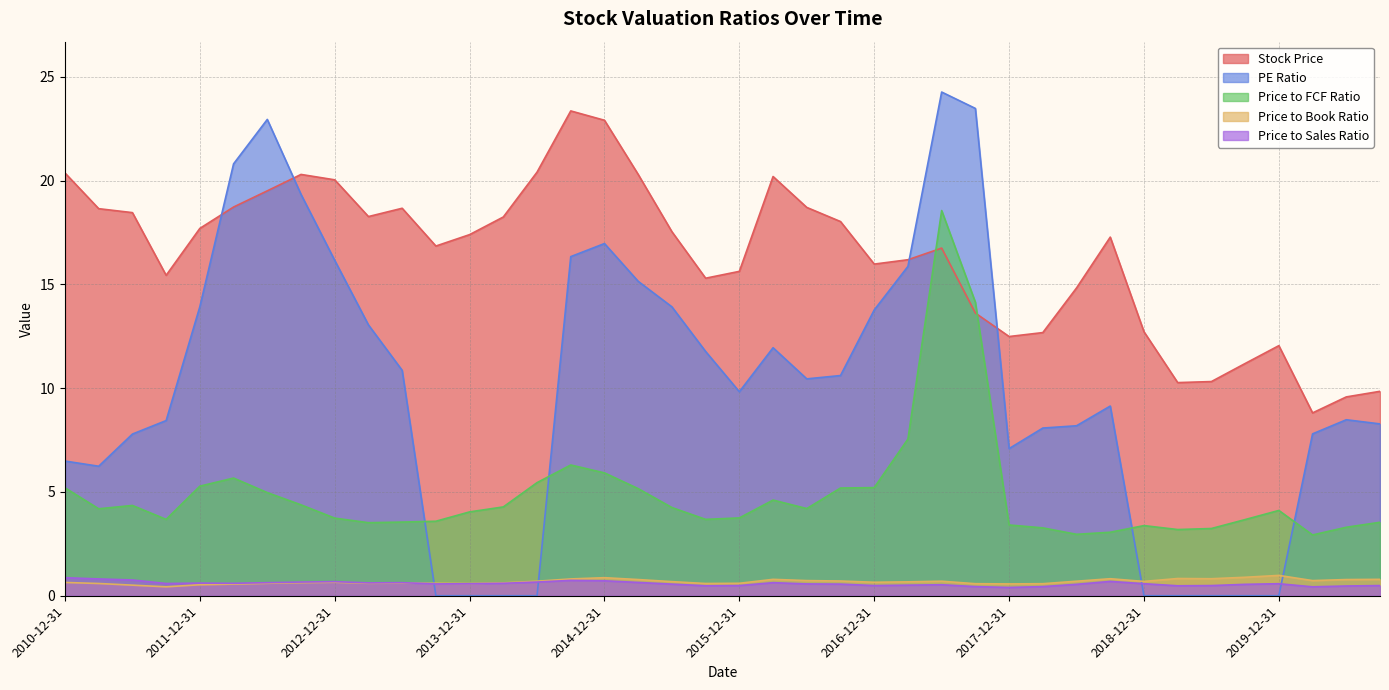

What is the minimum value for Price to Sales Ratio?

0.4